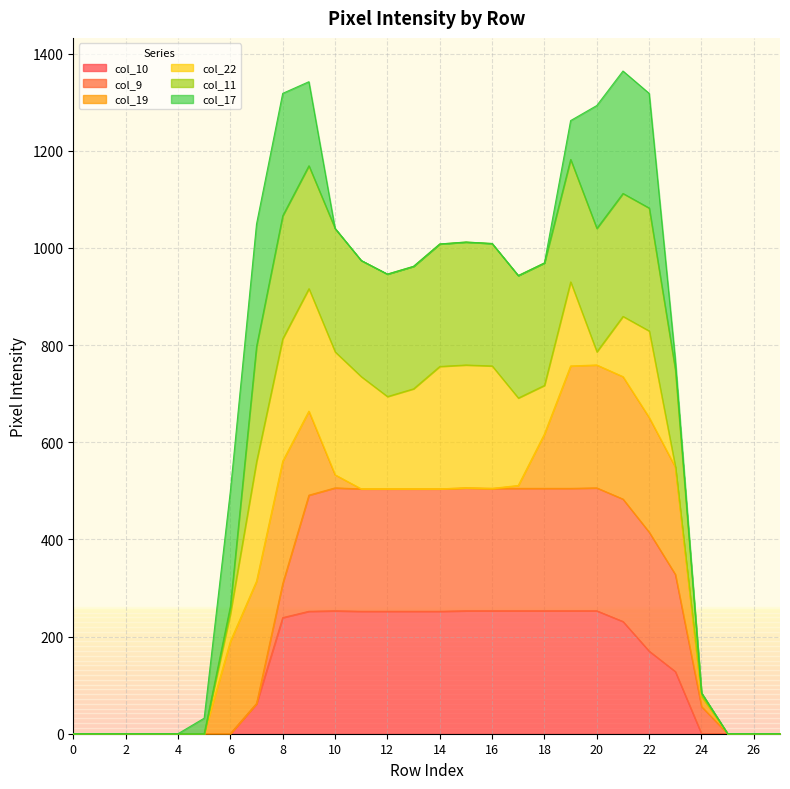

What are all the series names shown in the legend?

col_10, col_9, col_19, col_22, col_11, col_17